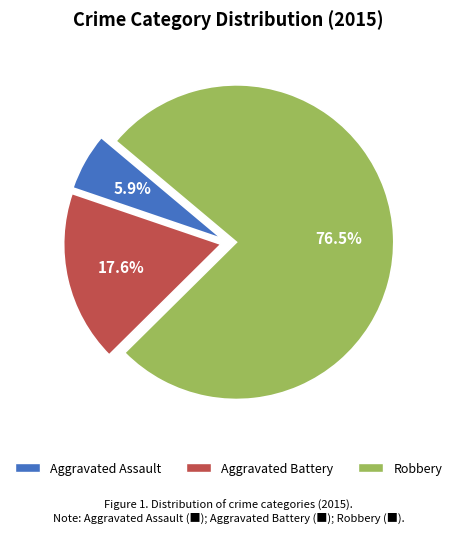

What is the ratio of the value at Aggravated Assault to the value at Robbery?

0.1